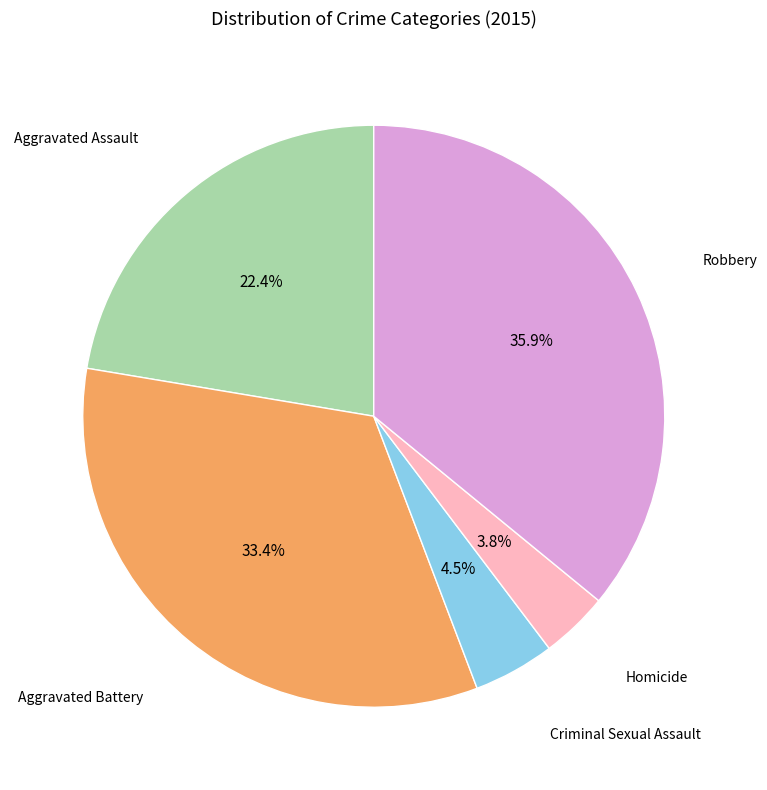

Is there any slice that represents more than half of the pie?

No